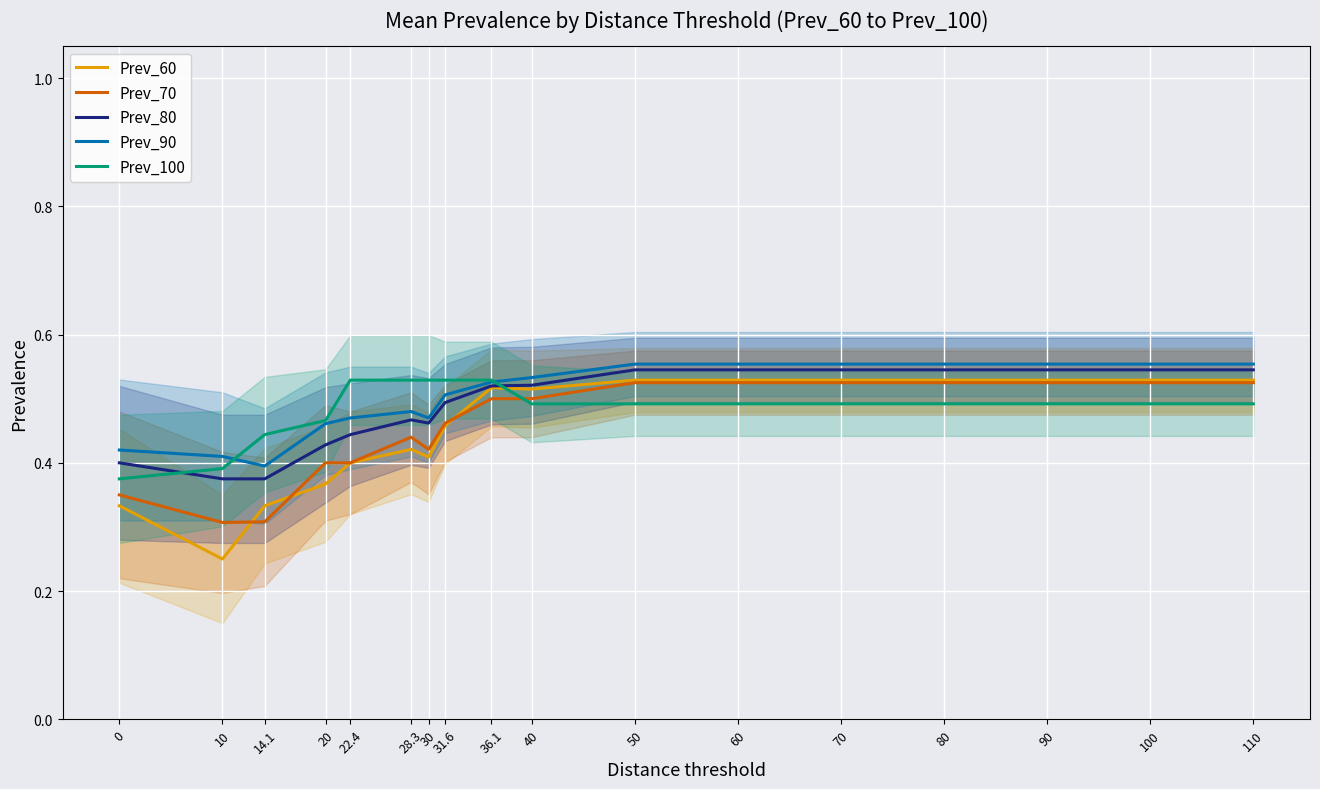

True or false: Prev_100 has more than 1 interior local peaks.

False